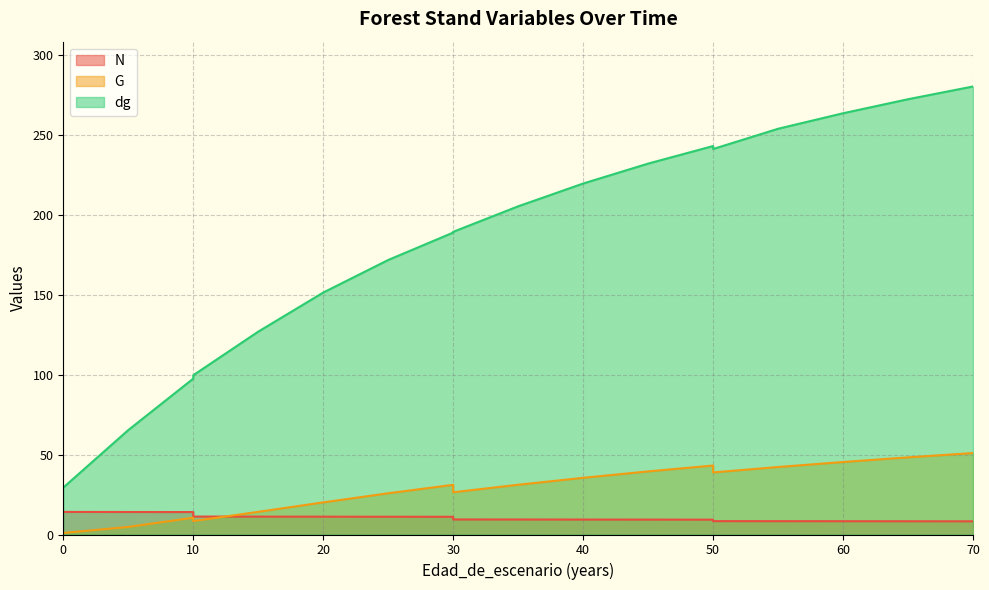

What is the smallest value displayed?

1.0